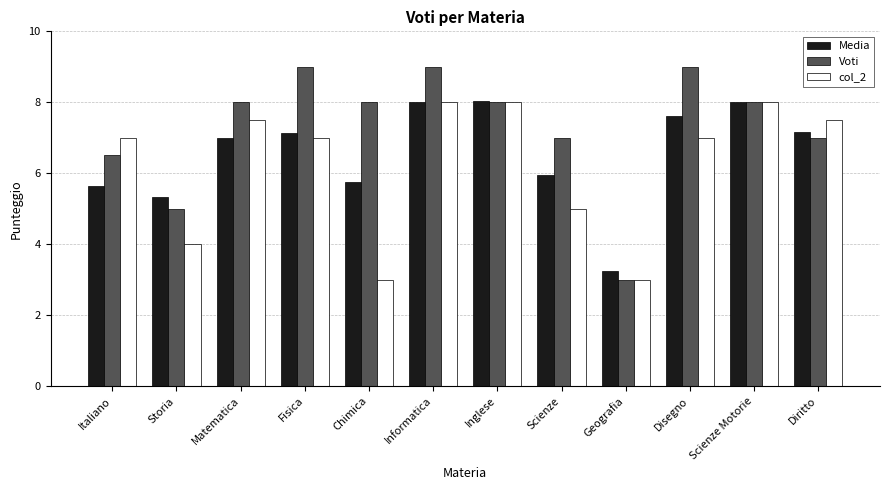

Does the chart contain any negative values?

No